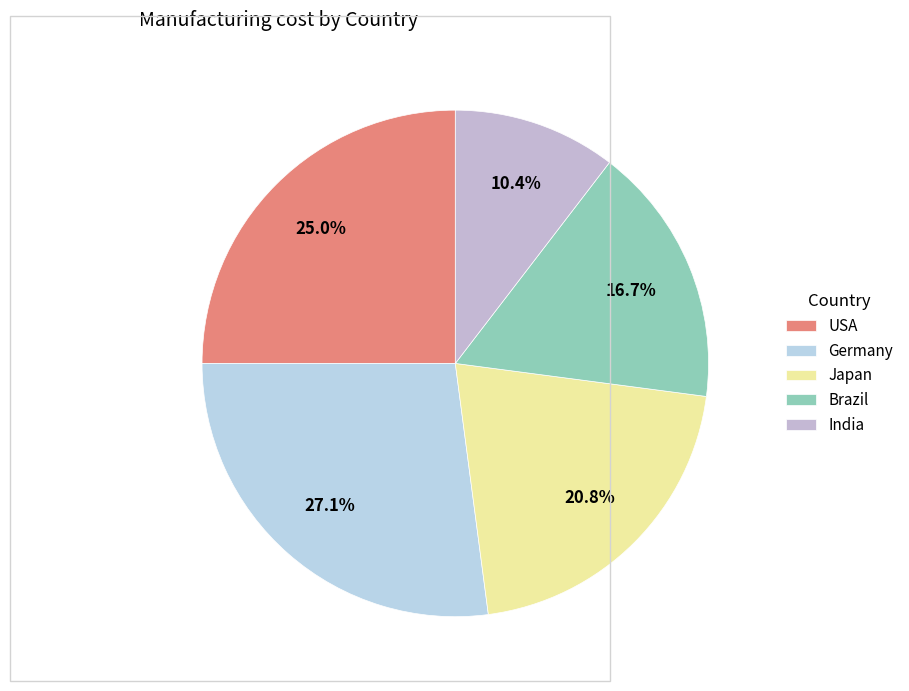

What is the change in value from USA to Germany?

+1